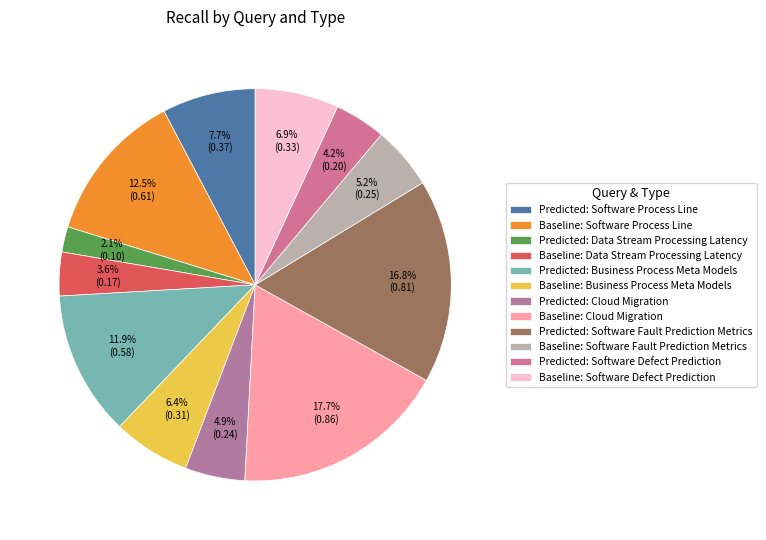

Rank the categories by value from highest to lowest.

Baseline: Cloud Migration, Predicted: Software Fault Prediction Metrics, Baseline: Software Process Line, Predicted: Business Process Meta Models, Predicted: Software Process Line, Baseline: Software Defect Prediction, Baseline: Business Process Meta Models, Baseline: Software Fault Prediction Metrics, Predicted: Cloud Migration, Predicted: Software Defect Prediction, Baseline: Data Stream Processing Latency, Predicted: Data Stream Processing Latency